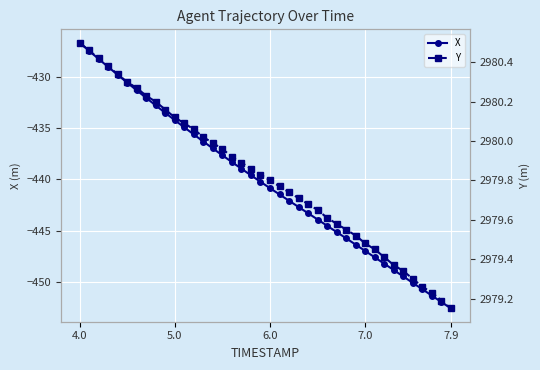

Does the chart display data point markers on the line(s)?

Yes